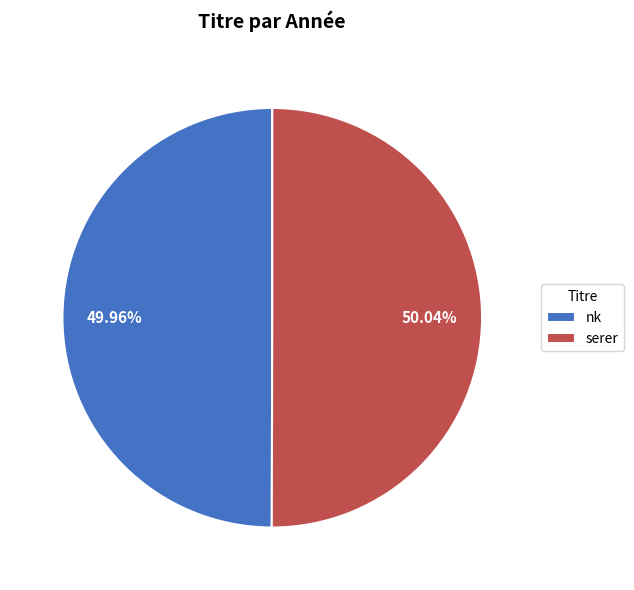

Do nk and serer together represent more than half of the pie?

Yes